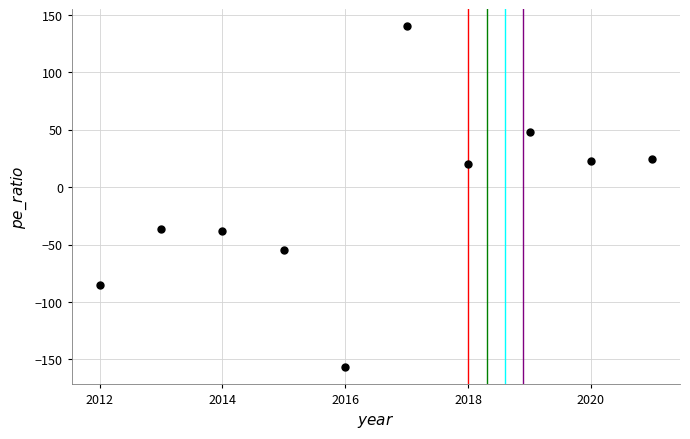

What is the average Y value?

-11.6